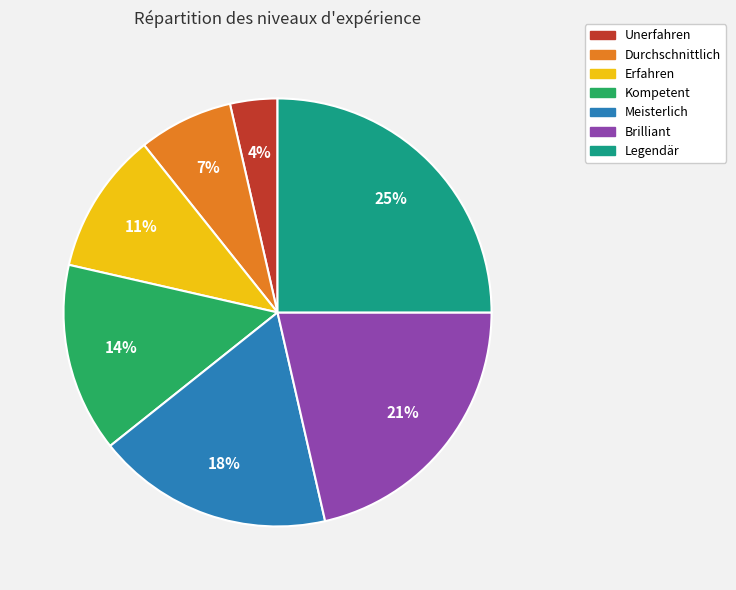

Approximately how many times larger is the value at Kompetent compared to Legendär?

0.6